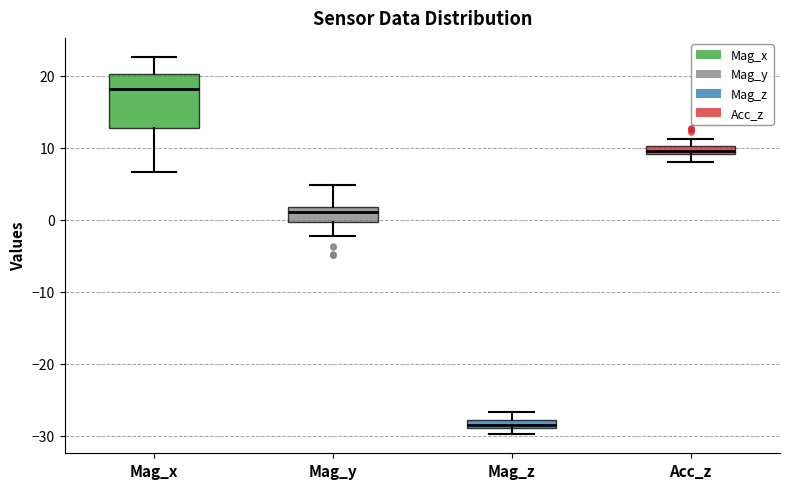

Where does the upper whisker of the box for Mag_z end on the y-axis? The values are not printed on the chart, so give them approximately, as read against the axis.

-27